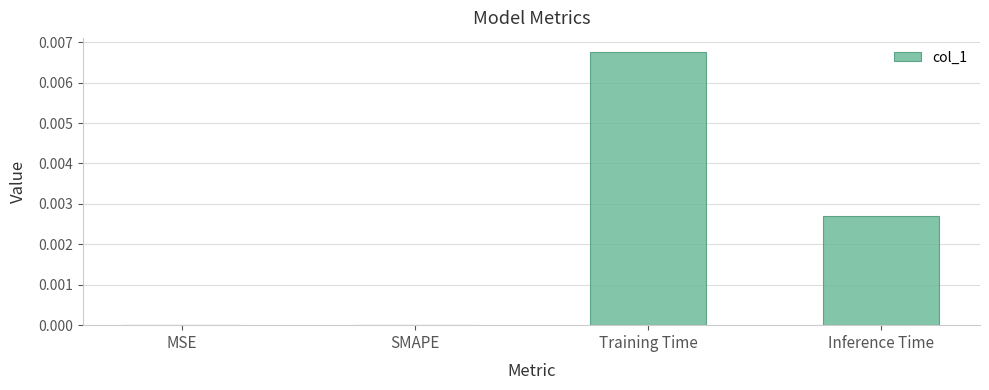

The value at Inference Time is 0.0. True or false?

True